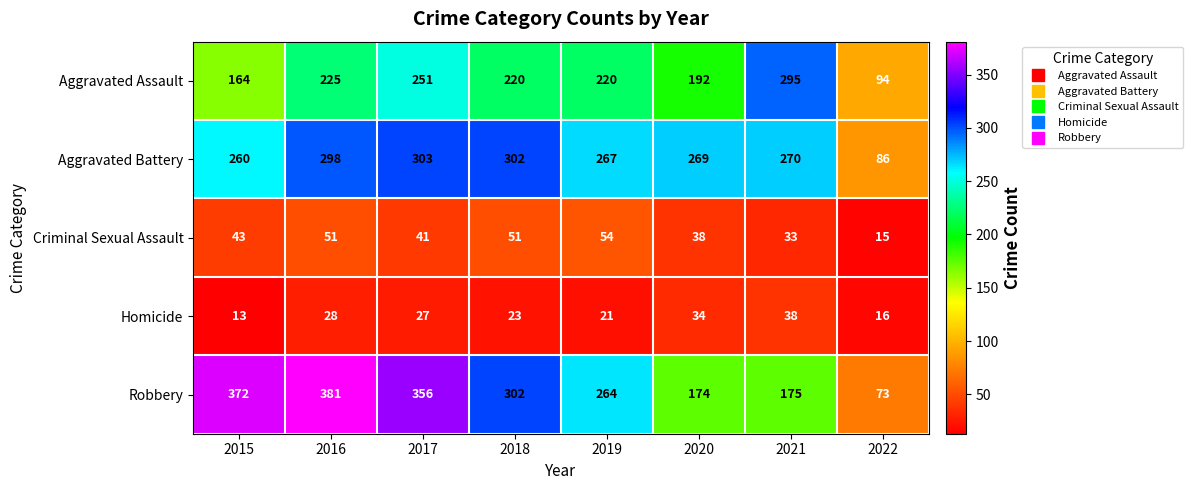

What is the difference between the second highest and minimum values in the Aggravated Assault series?

157